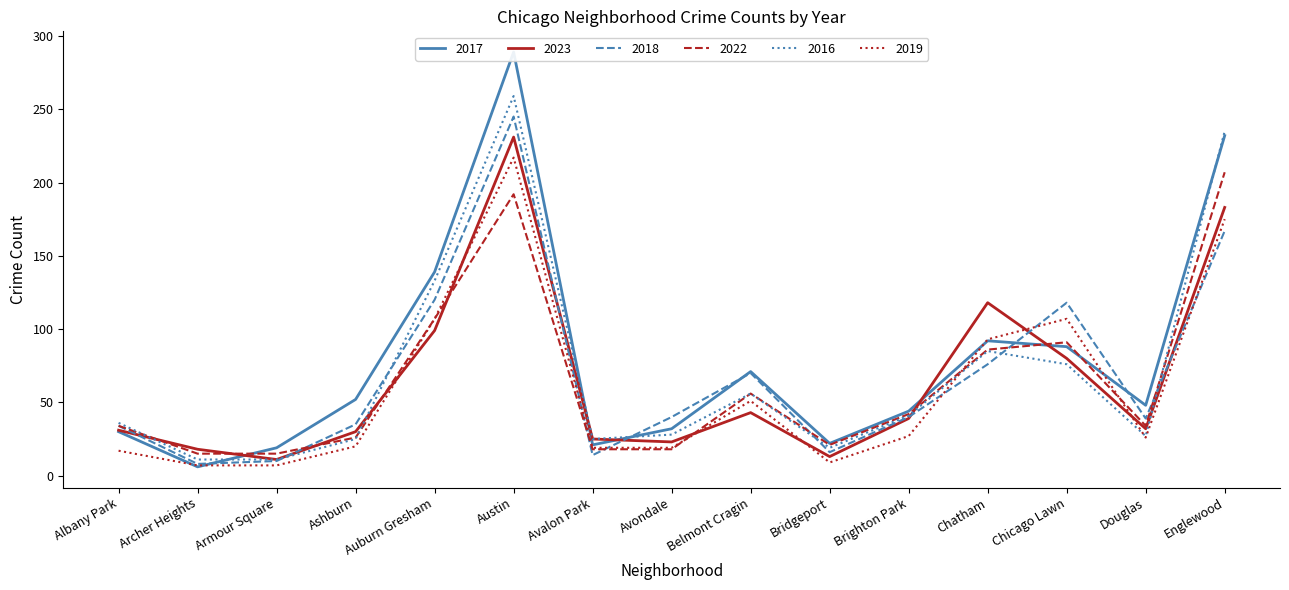

Where does the 2022 series first go above 34?

Auburn Gresham